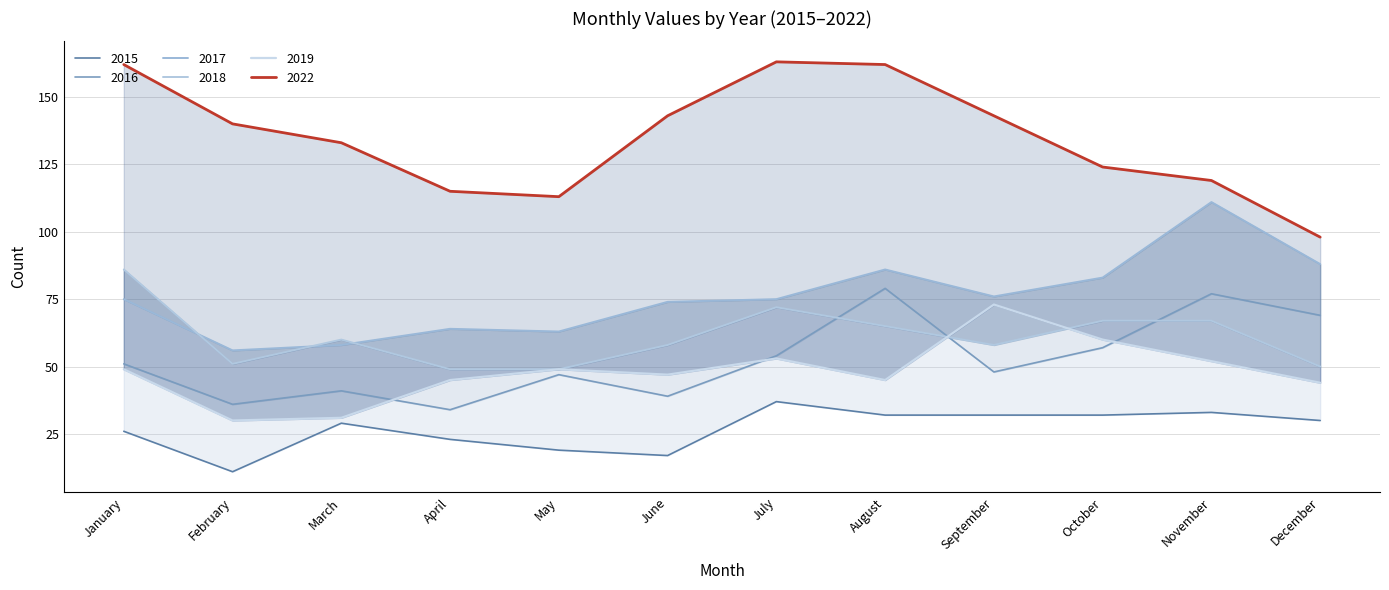

What is the maximum value shown in the chart?

163